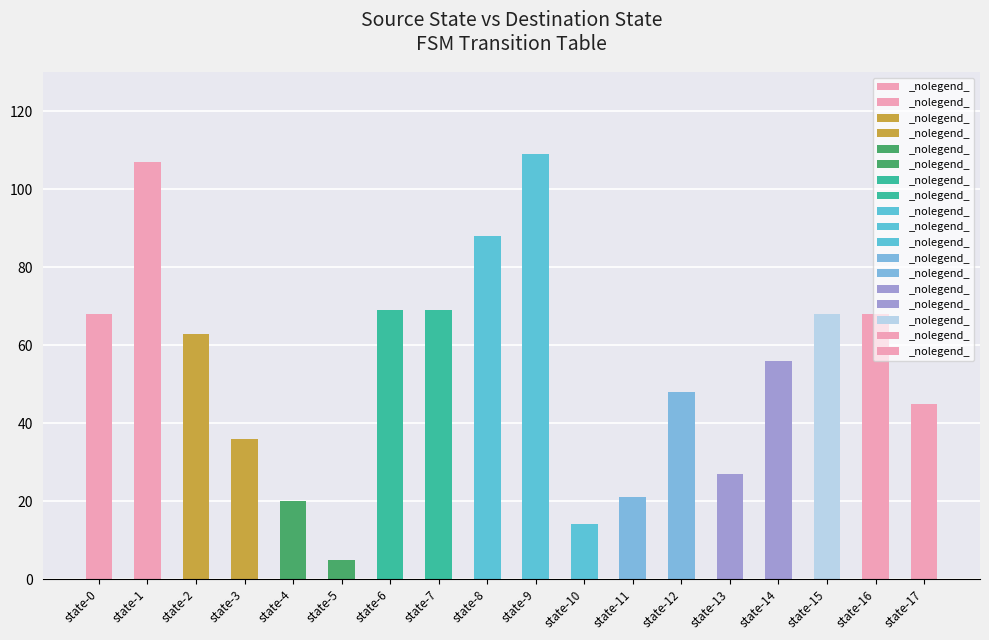

What is the difference between the values at state-11 and state-6?

48